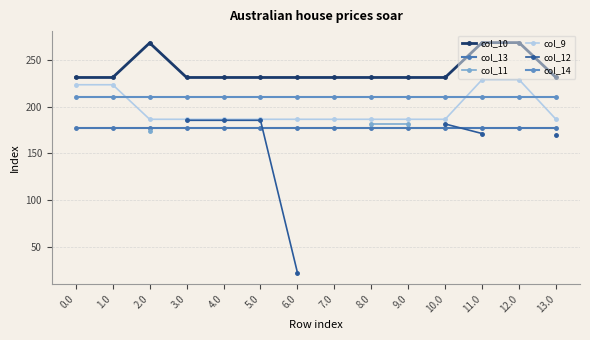

What is the difference between the second highest and second lowest values in the col_9 series?

42.6